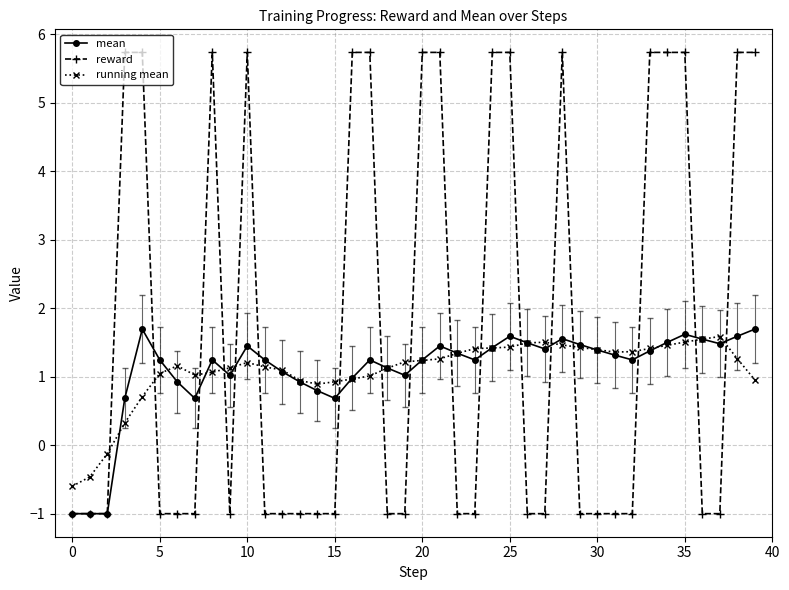

What are all the series names shown in the legend?

mean, reward, running mean